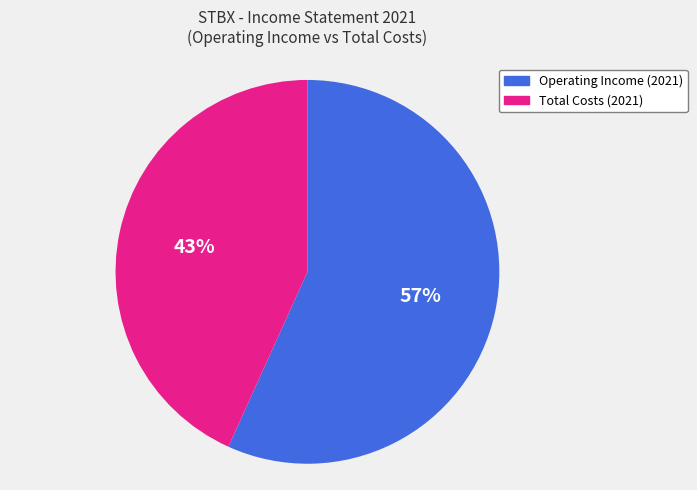

What is the largest slice in the pie chart?

Operating Income (2021)